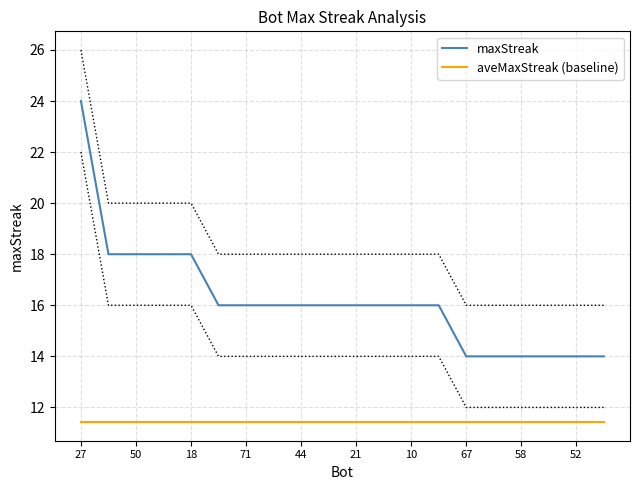

Rank the series by their maximum value, from lowest to highest.

aveMaxStreak (baseline), maxStreak